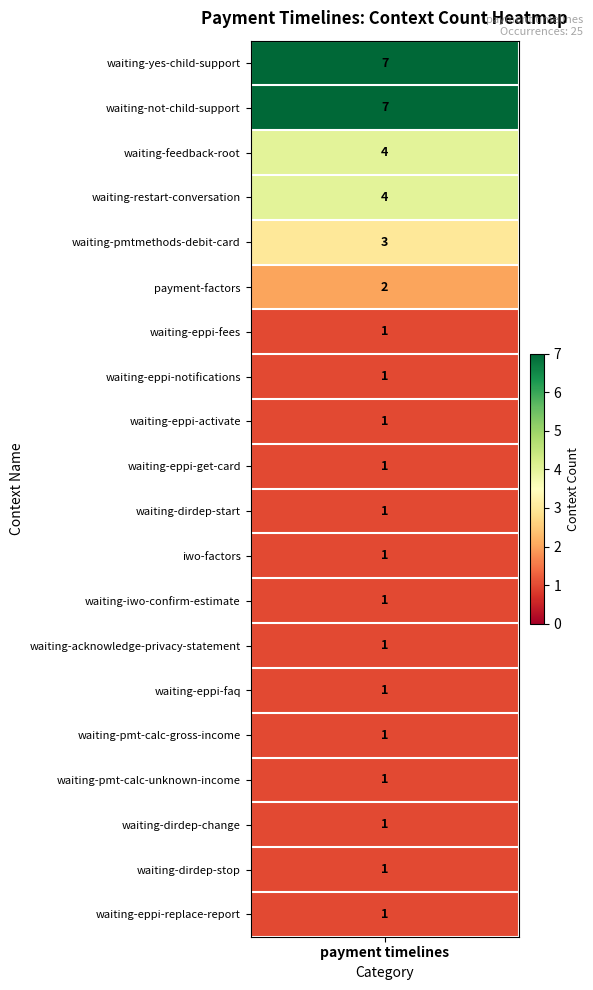

Which has a higher value, 13 or 1?

1